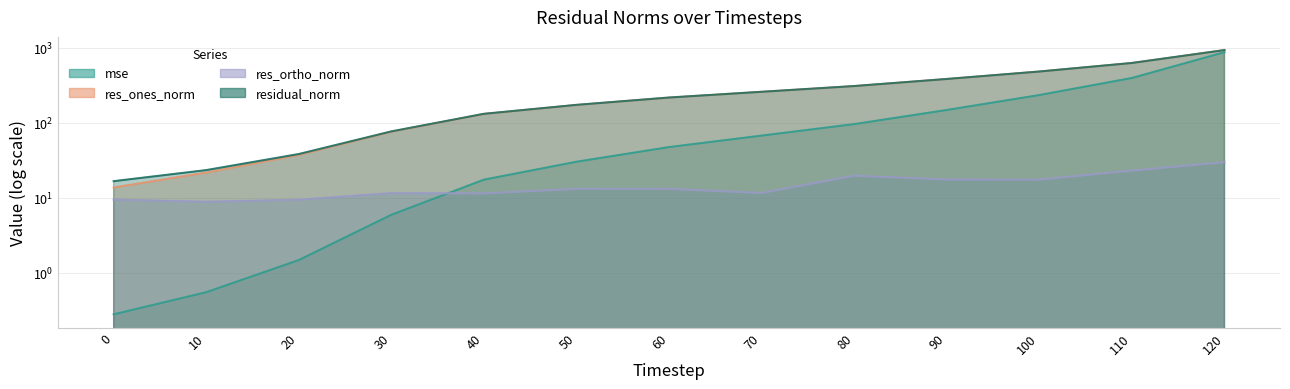

Does the chart have visible grid lines?

Yes